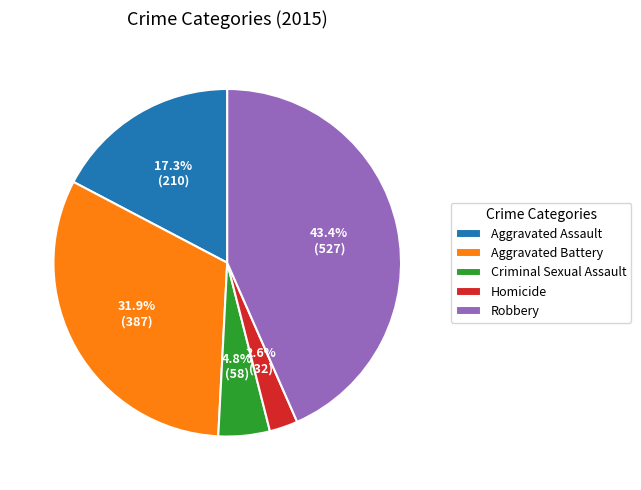

Is there a majority slice in this chart?

No